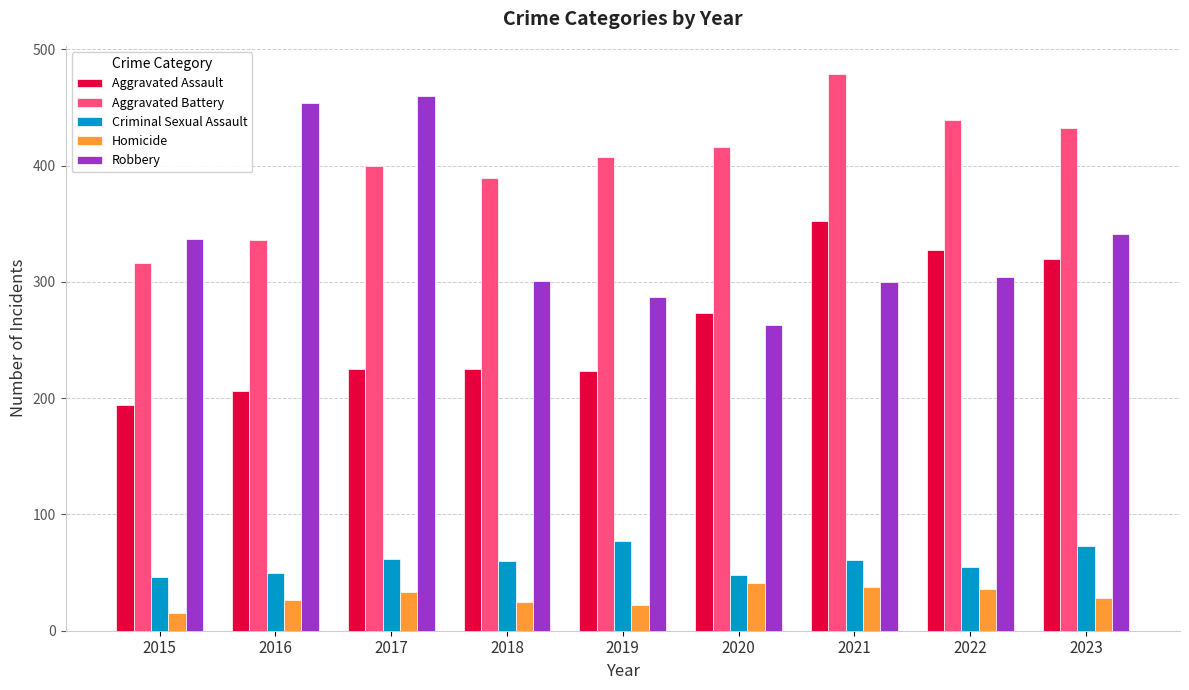

What is the sum of all Criminal Sexual Assault values?

532